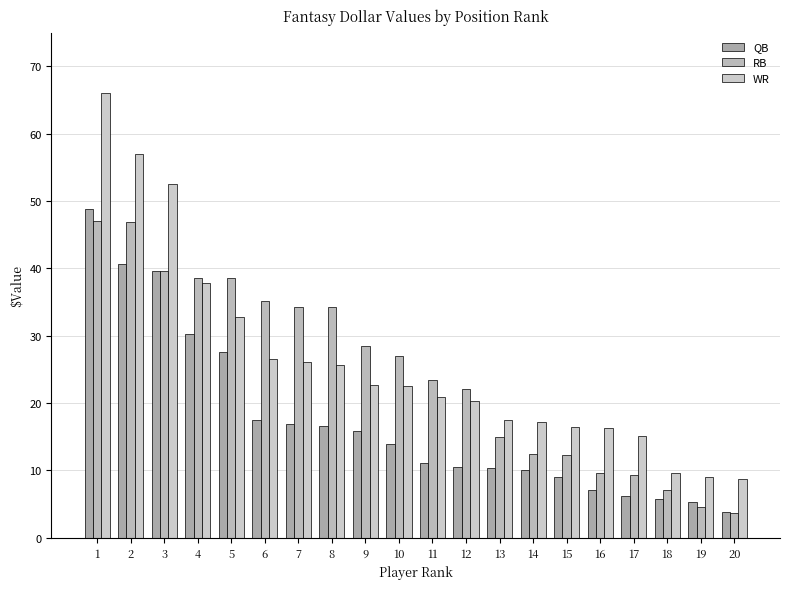

What is the difference between the maximum and minimum values in the QB series?

45.0